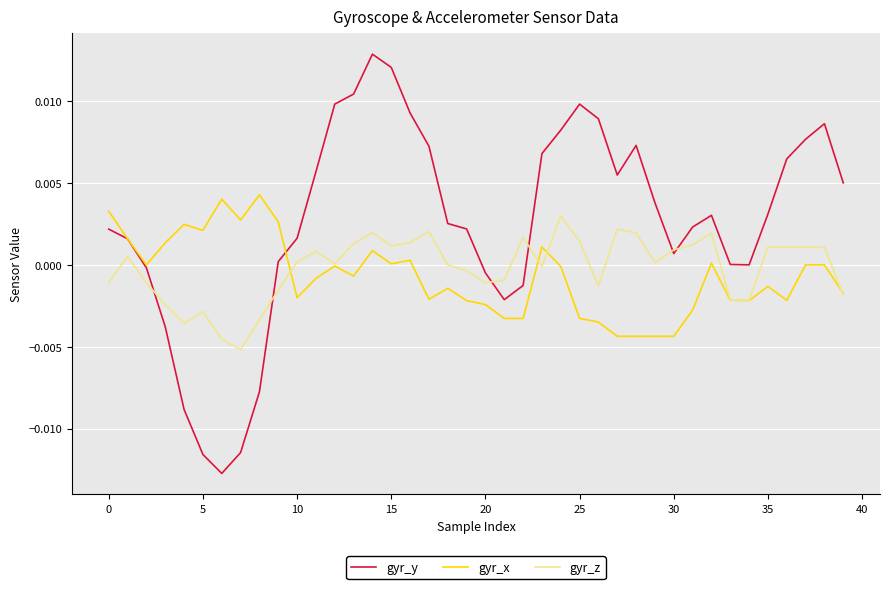

How many lines are shown in the chart?

3